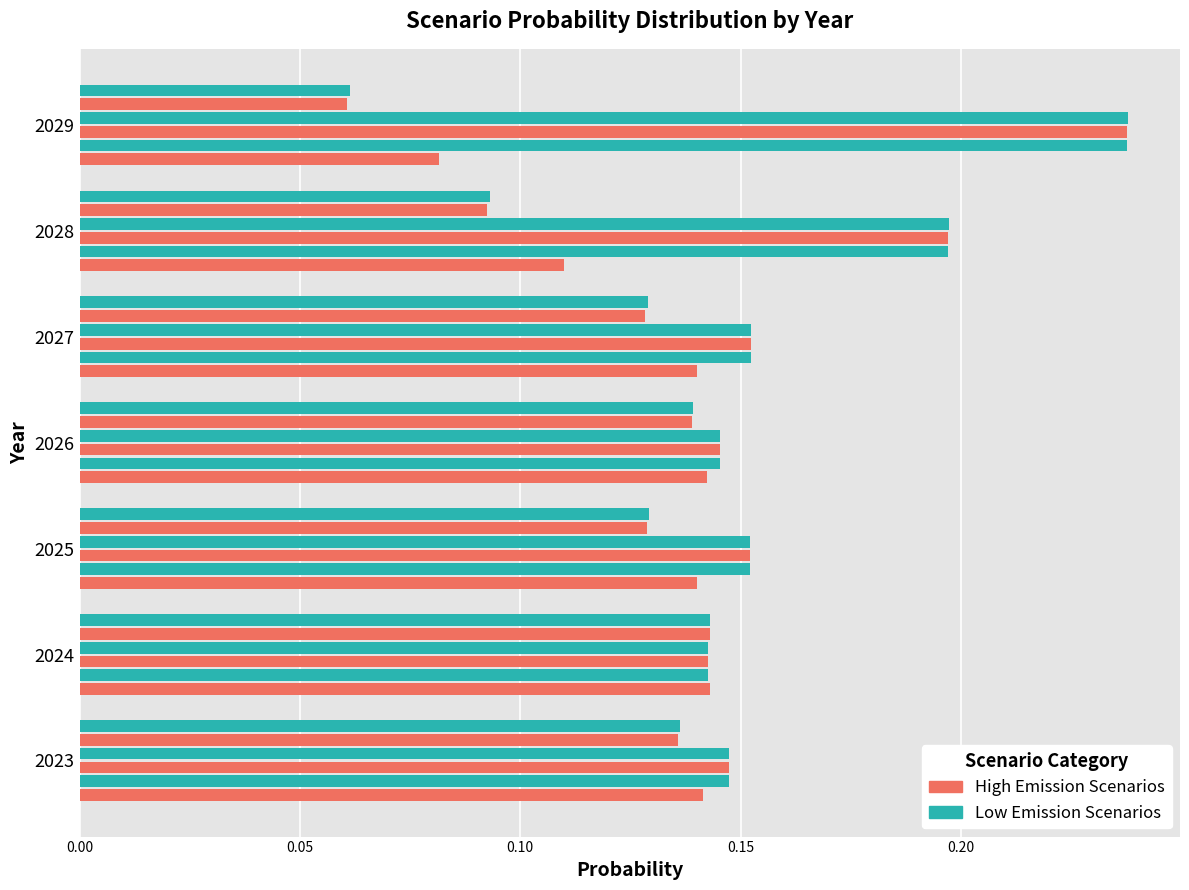

Count the number of categories in the chart.

7